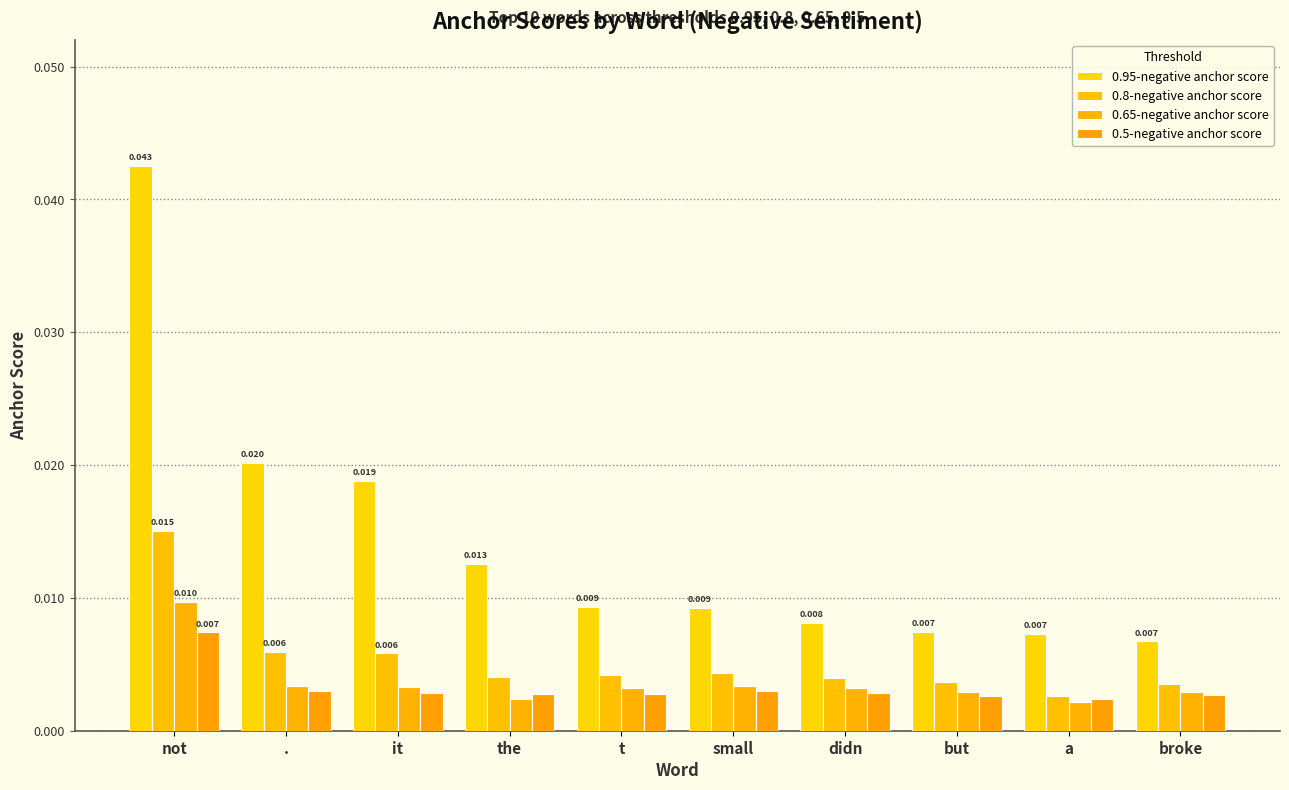

The value of 0.95-negative anchor score at t is 0.0. True or false?

True